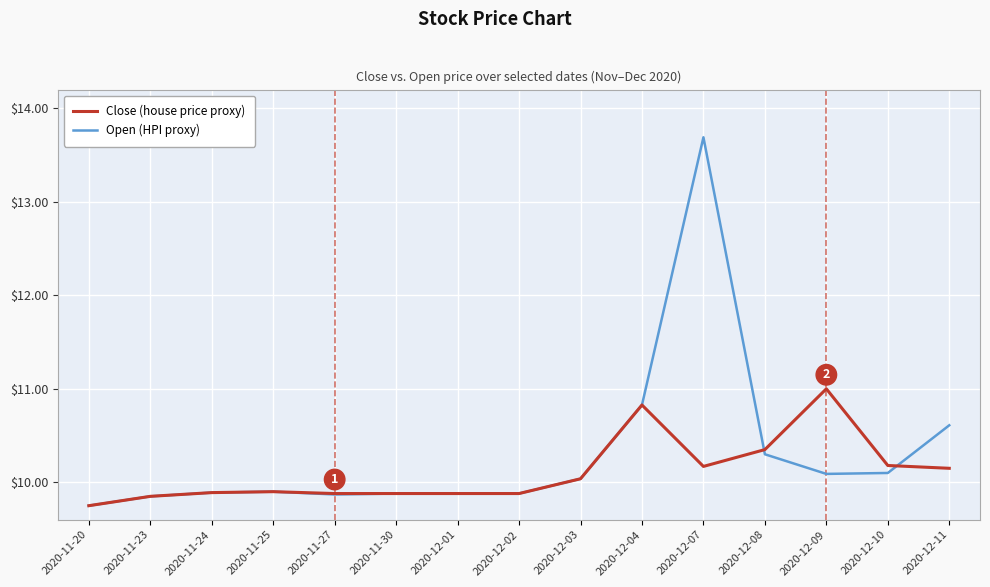

What is the approximate value of Close (house price proxy) at 2020-12-04?

10.8